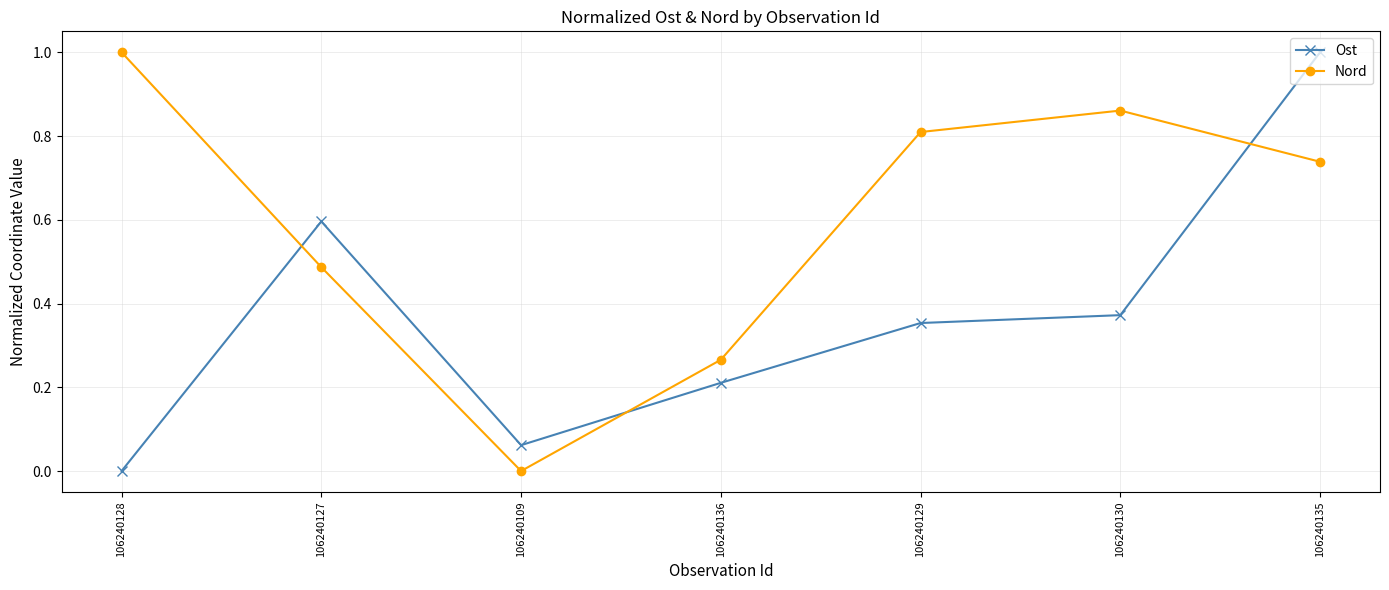

Is it true that Ost equals 0.0 at 106240109?

False